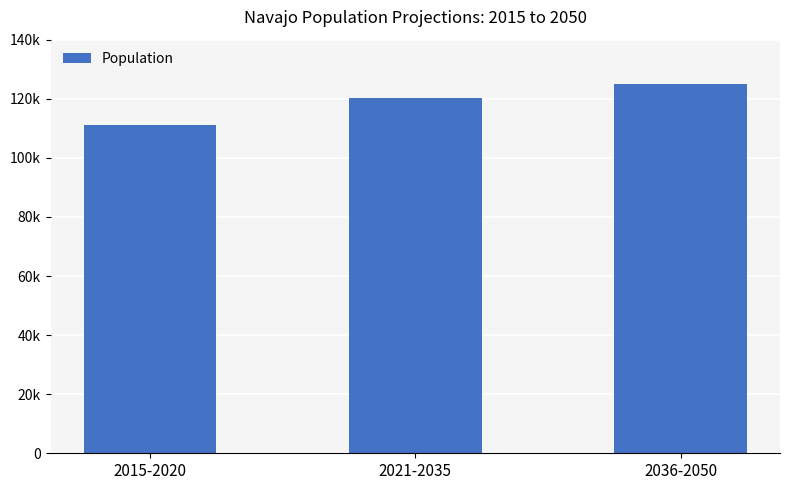

What is the approximate value at 2015-2020?

111031